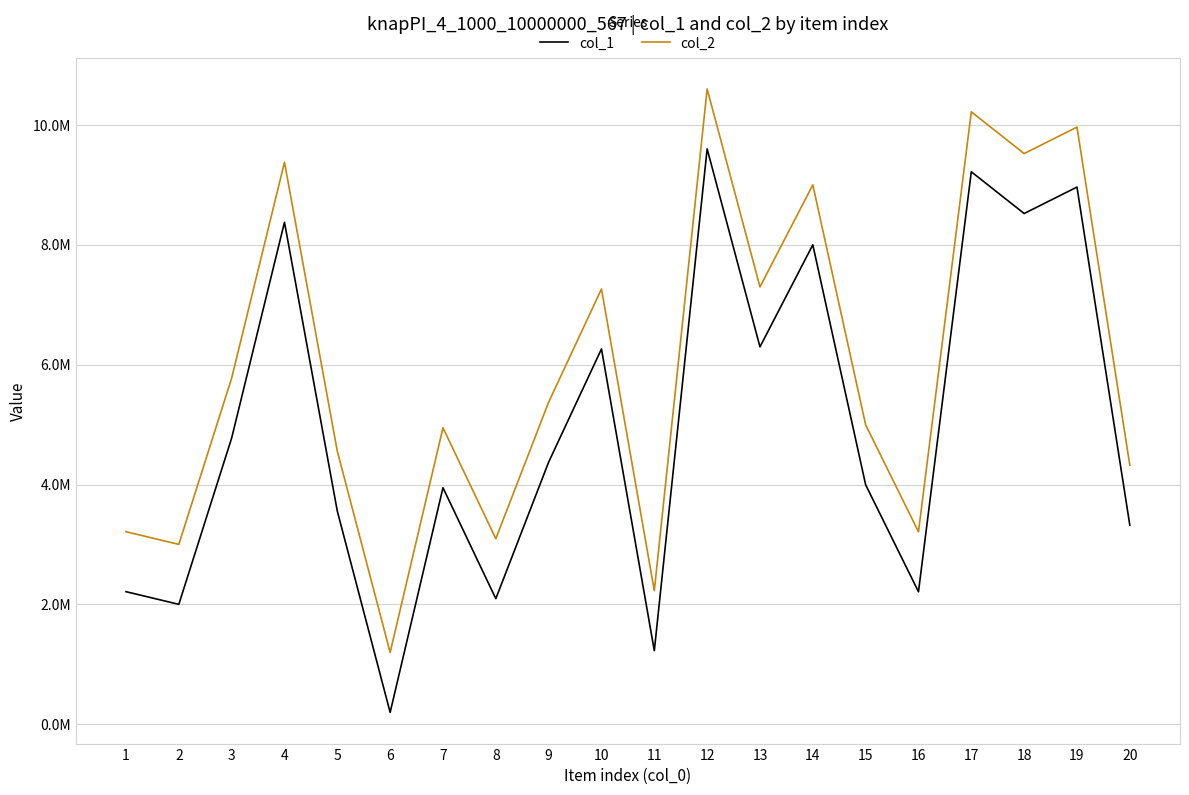

What is the total value across all series at 1?

5428006